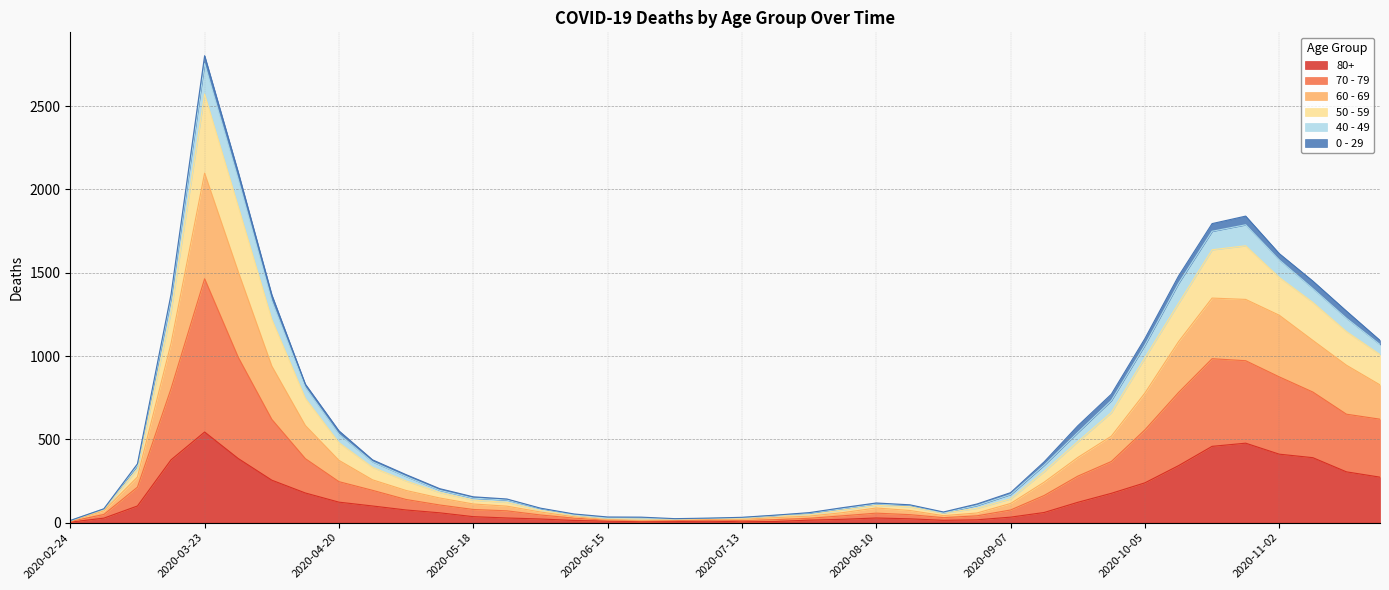

At which category is the sum across all series the highest?

2020-03-23